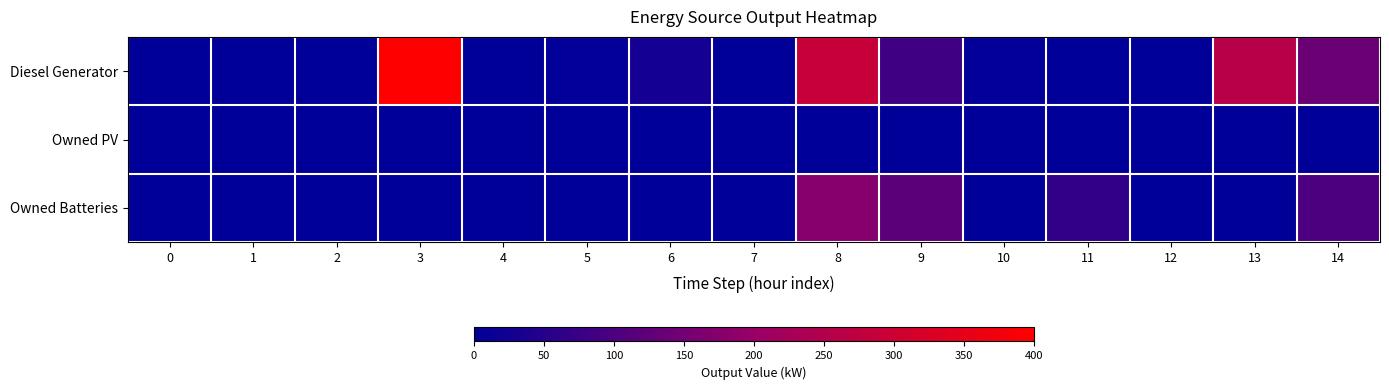

Rank the series by their average value, from lowest to highest.

Owned PV, Owned Batteries, Diesel Generator